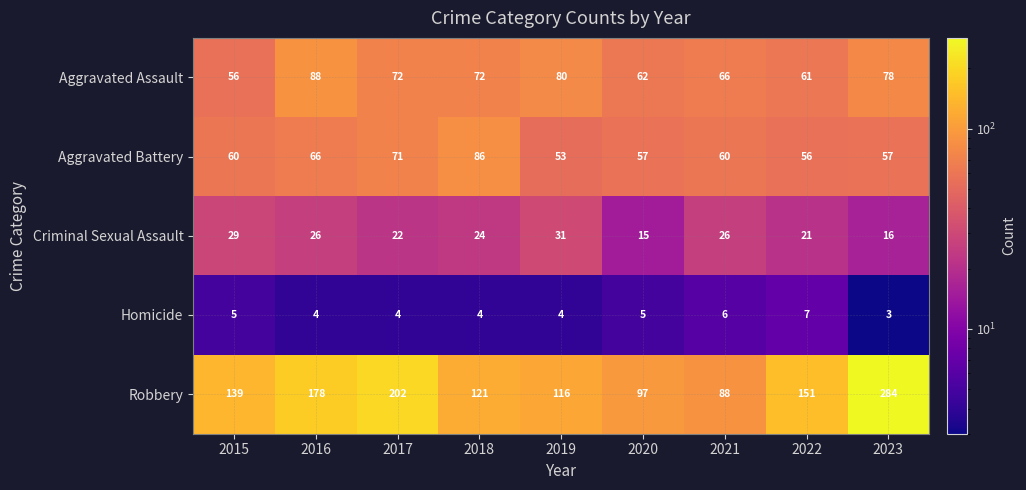

True or false: Criminal Sexual Assault has a value of 55 at 2019.

False